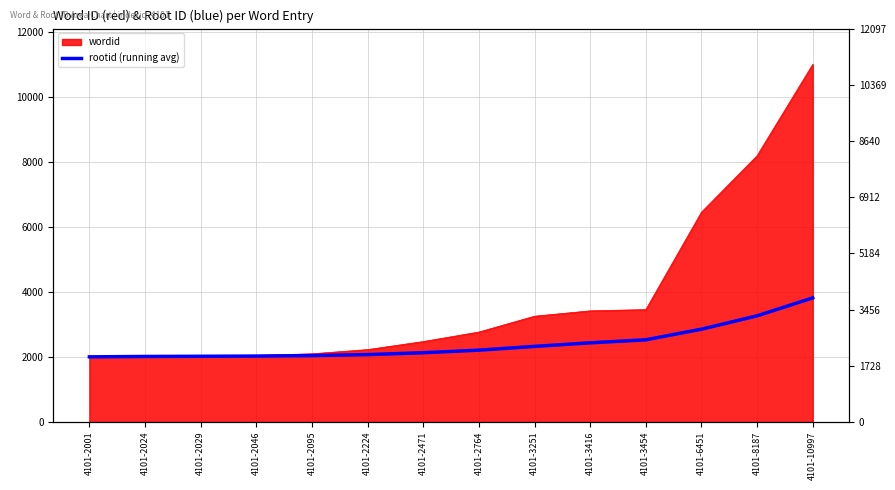

Rank the categories by value from lowest to highest.

4101-2001, 4101-2024, 4101-2029, 4101-2046, 4101-2095, 4101-2224, 4101-2471, 4101-2764, 4101-3251, 4101-3416, 4101-3454, 4101-6451, 4101-8187, 4101-10997